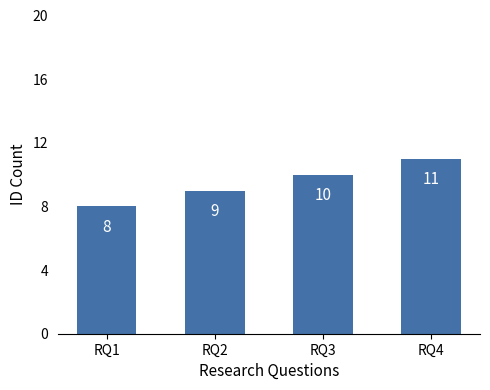

Which category has the highest value across all series?

RQ4